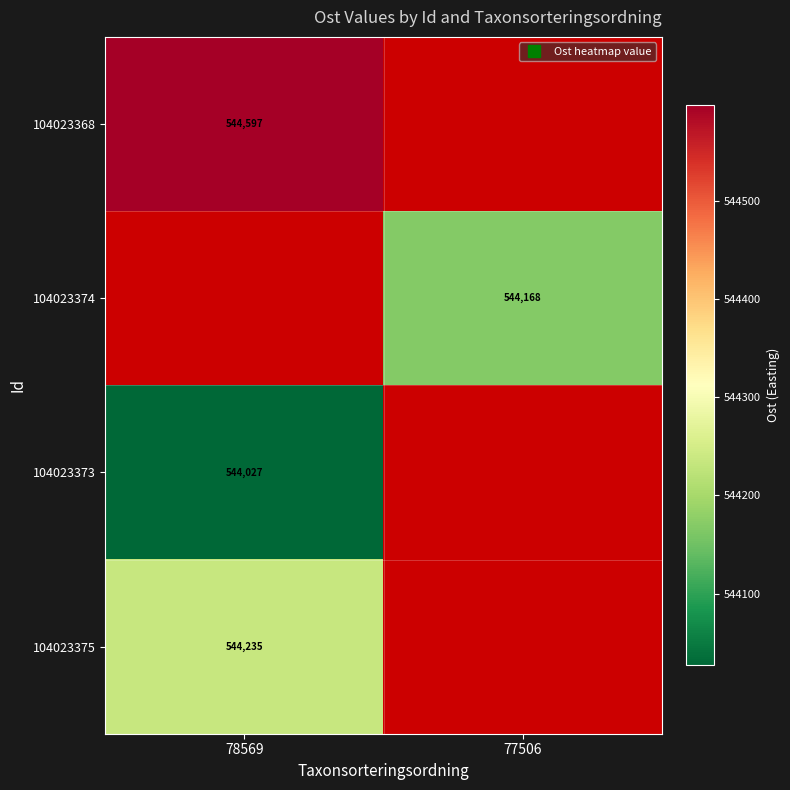

Rank the categories by 104023373 value from lowest to highest.

78569, 77506